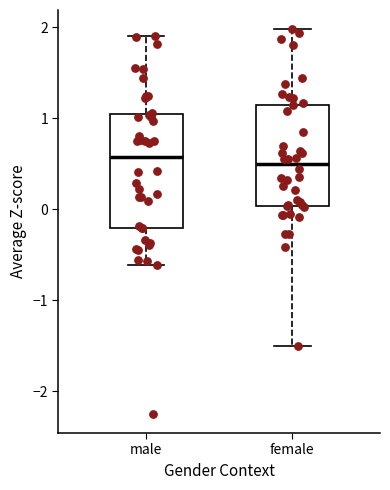

Reading left to right, transcribe this box plot: for each box, give where its median line is, the range the box spans, and where its two whiskers end, as read against the y-axis. The values are not printed on the chart, so give them approximately, as read against the axis.

male: median 0.6, box -0.2 to 1.0, whiskers -0.6 to 1.9
female: median 0.5, box 0.0 to 1.2, whiskers -1.5 to 2.0